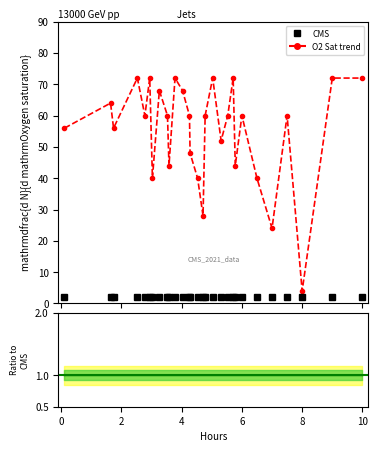

What is the difference between the maximum and minimum values in the Oxygen saturation series?

68